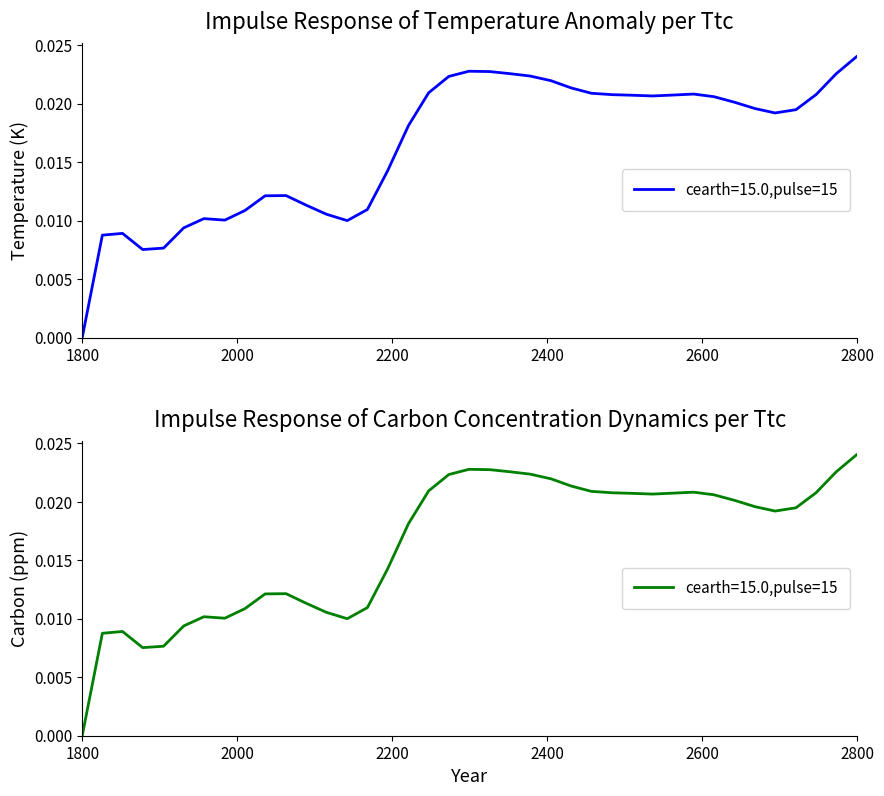

Is this an area chart (filled region under the line)?

No